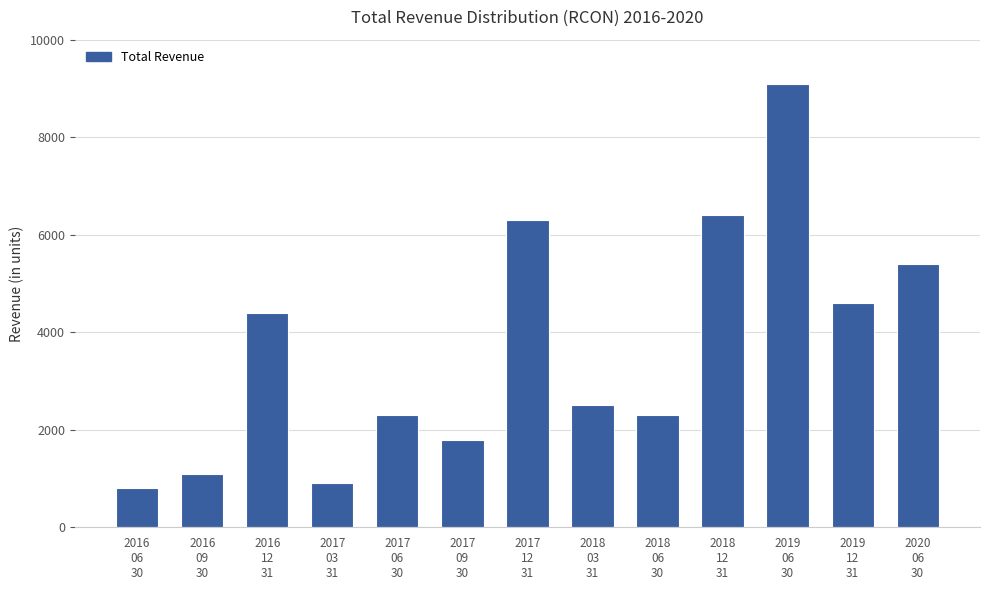

What is the value of the 11th bar from the left?

9100